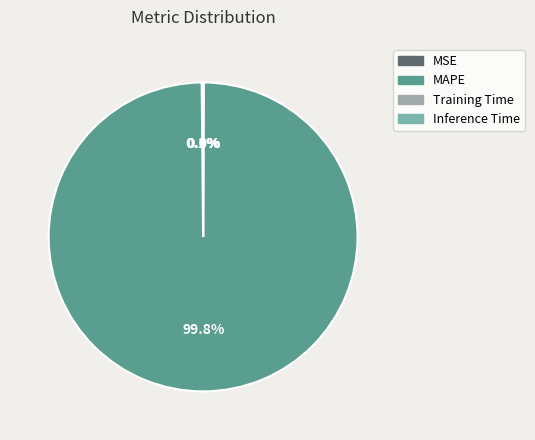

Which category has the smallest portion of the pie?

Inference Time